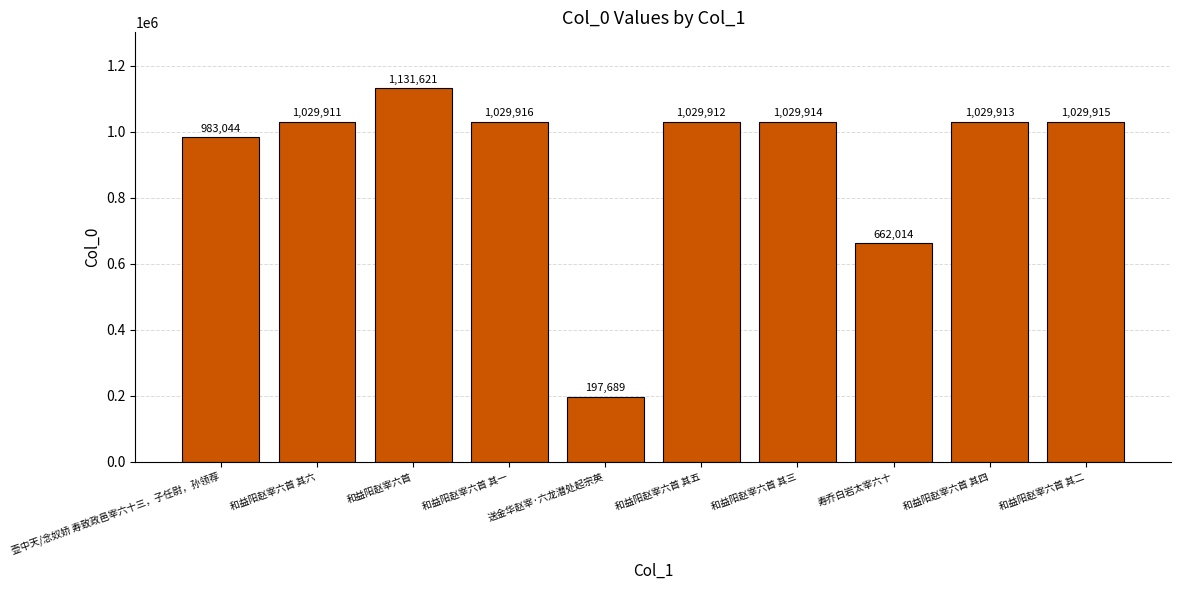

List the labels in order of value, largest first.

和益阳赵宰六首, 和益阳赵宰六首 其一, 和益阳赵宰六首 其二, 和益阳赵宰六首 其三, 和益阳赵宰六首 其四, 和益阳赵宰六首 其五, 和益阳赵宰六首 其六, 壶中天/念奴娇 寿致政邑宰六十三，子任尉，孙领荐, 寿乔白岩太宰六十, 送金华赵宰·六龙潜处起宗英